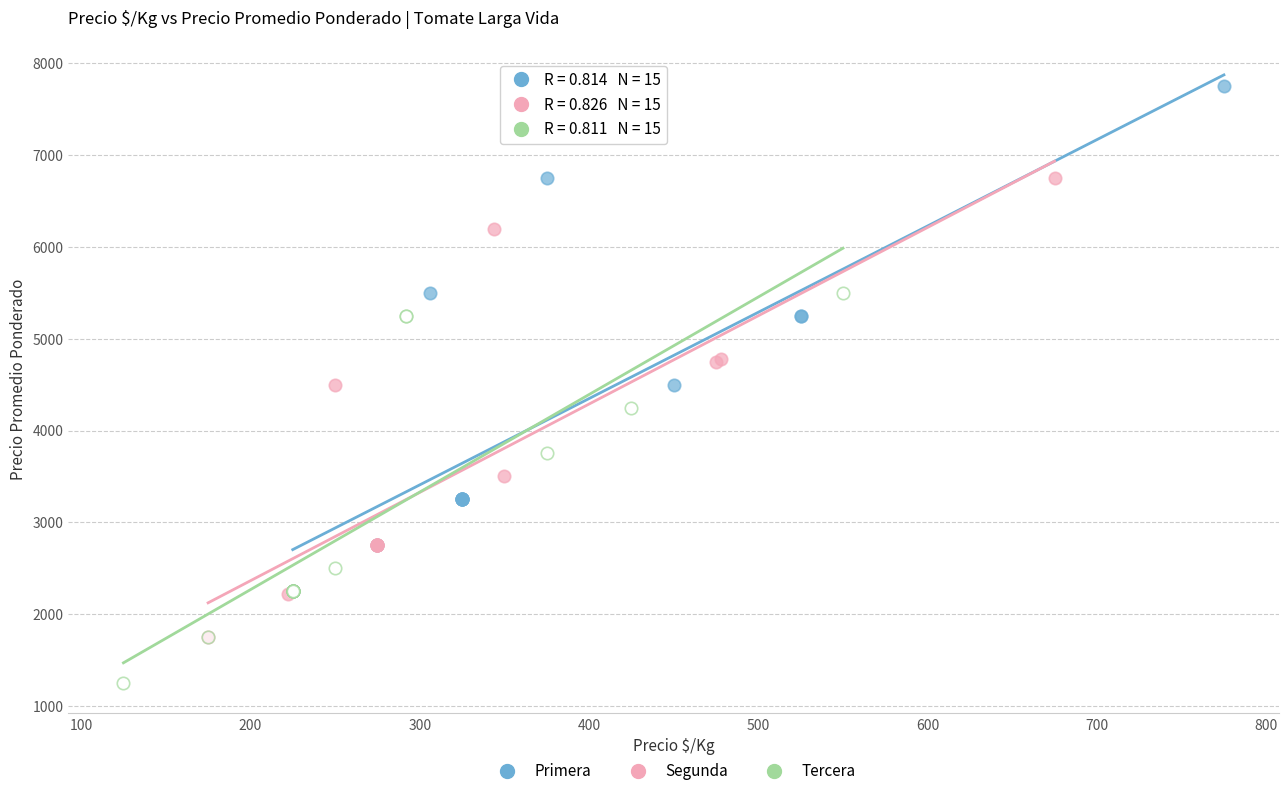

Which series has the largest Y range (max minus min)?

Primera